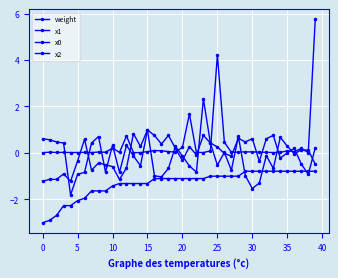

Does the chart have visible grid lines?

Yes